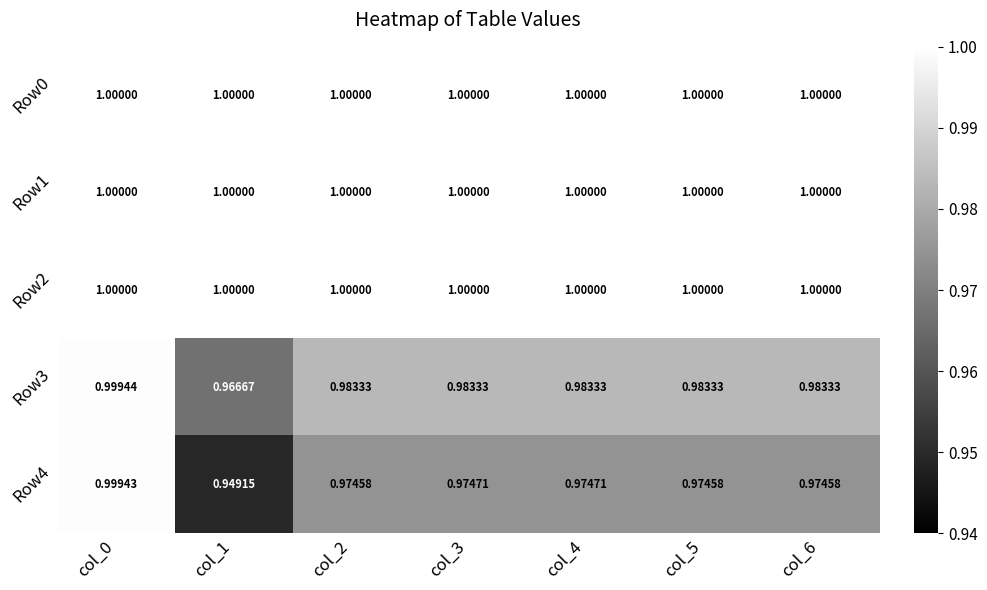

Is the value of Row2 at col_2 greater than the value of Row3 at col_6?

Yes